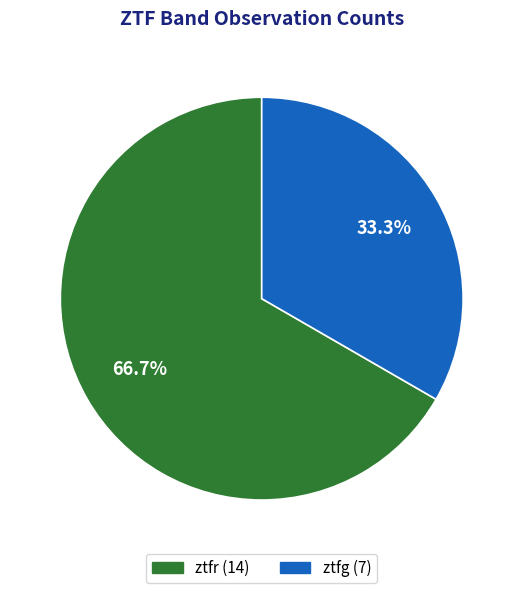

True or false: ztfr accounts for 67% of the total.

True